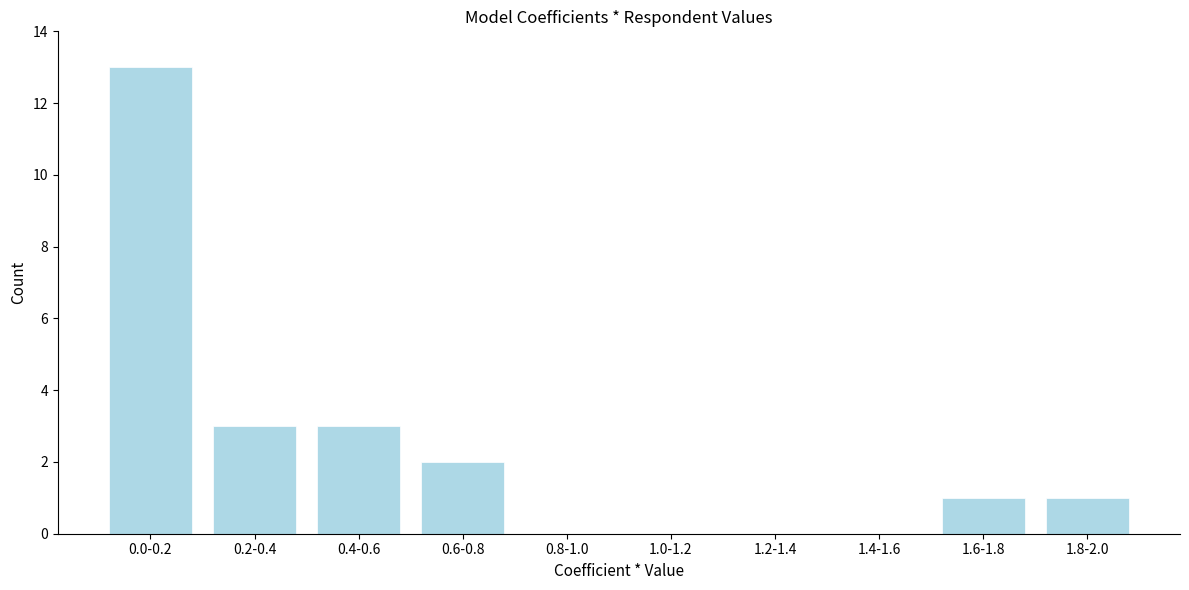

Reading right to left, what are all the values shown in this chart?

1.8-2.0=1	1.6-1.8=1	1.4-1.6=0	1.2-1.4=0	1.0-1.2=0	0.8-1.0=0	0.6-0.8=2	0.4-0.6=3	0.2-0.4=3	0.0-0.2=13